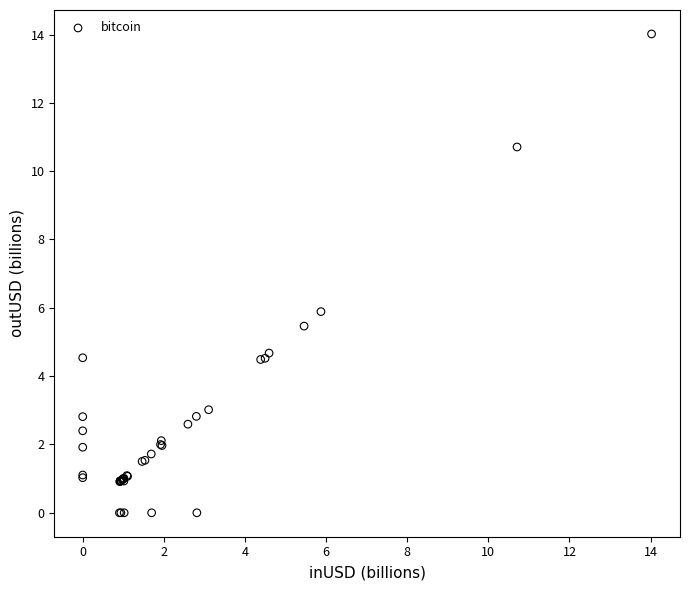

What Y value in the scatter plot is closest to 7?

5.9